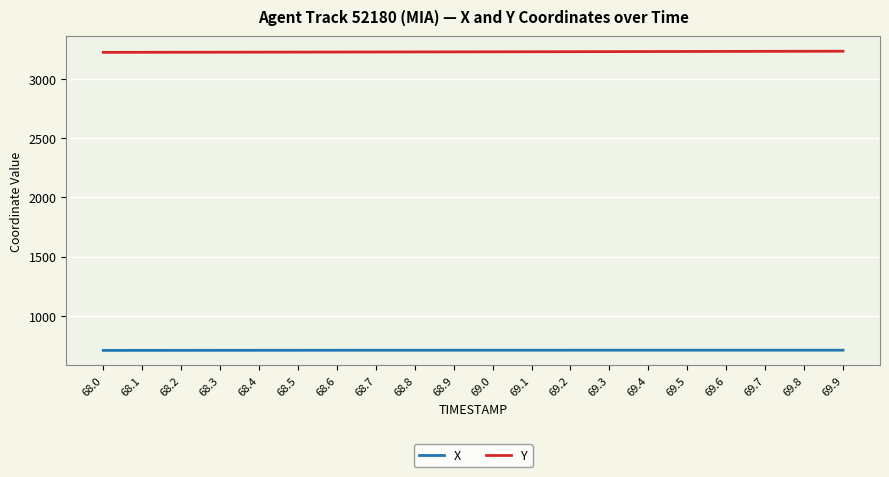

What is the difference between the second highest and minimum values in the X series?

1.8